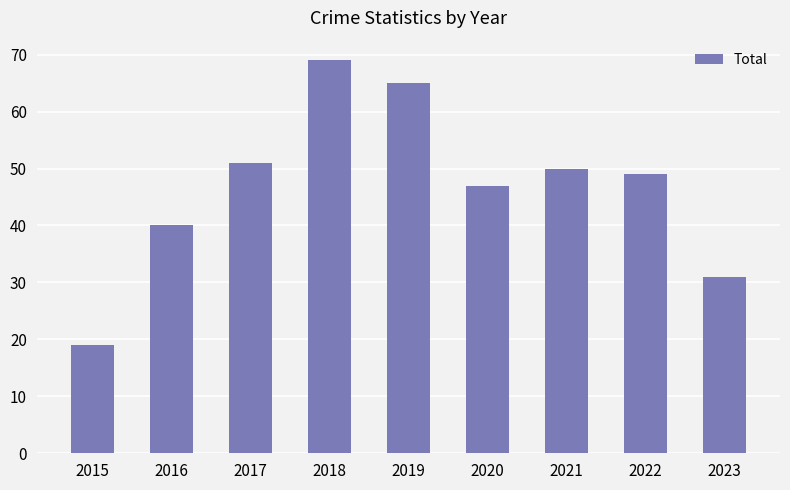

Which category has the highest value across all series?

2018